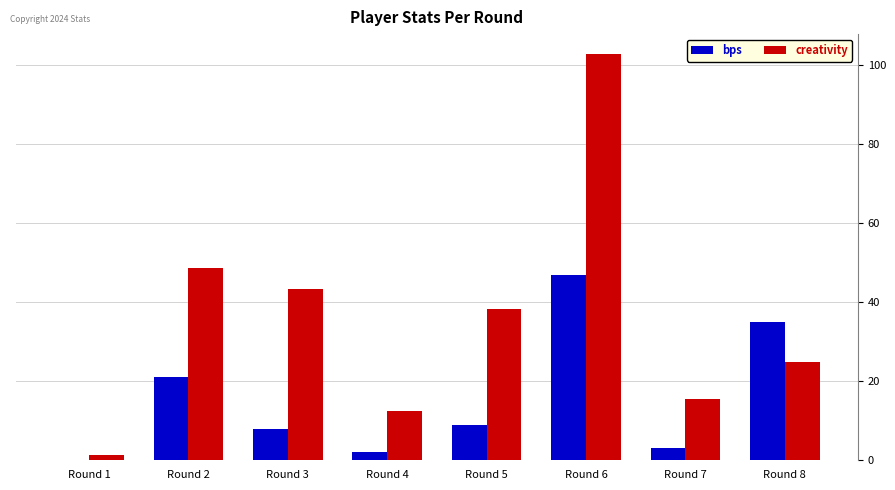

True or false: bps has a value of 13.4 at Round 3.

False